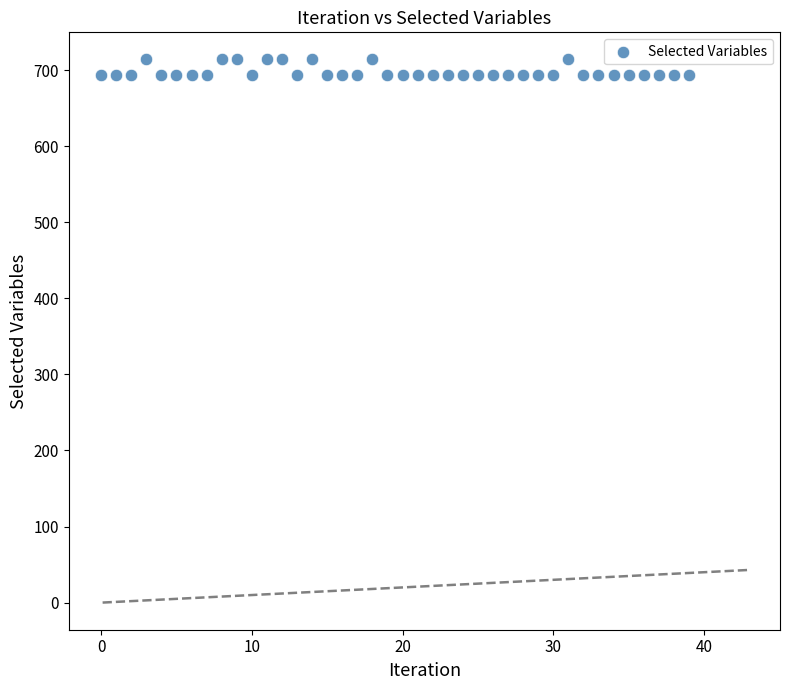

What is the range of Y values (max minus min)?

21